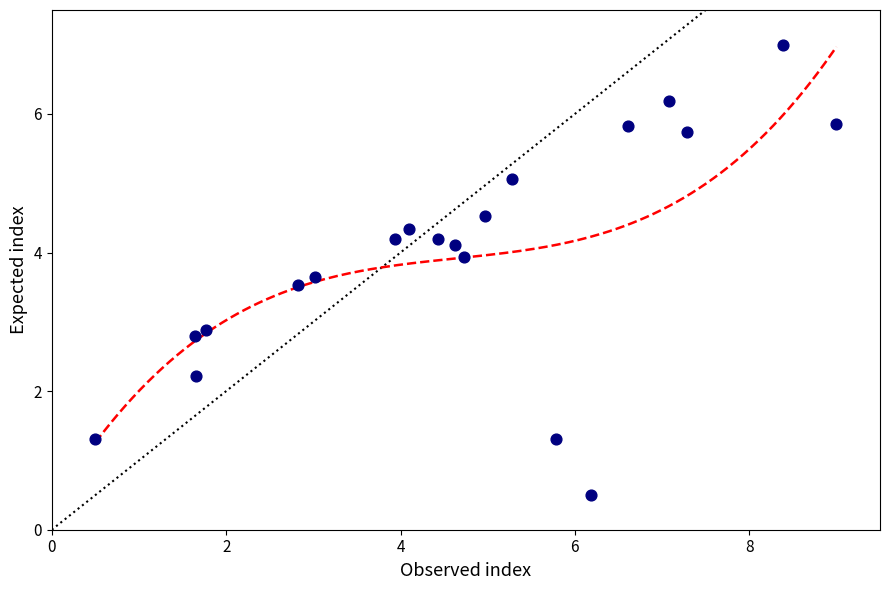

What Y value in the scatter plot is closest to 3?

2.9